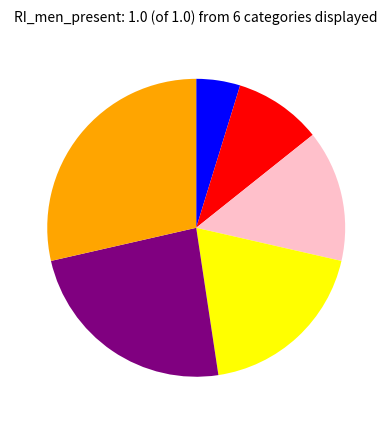

Is there any slice that represents more than half of the pie?

No